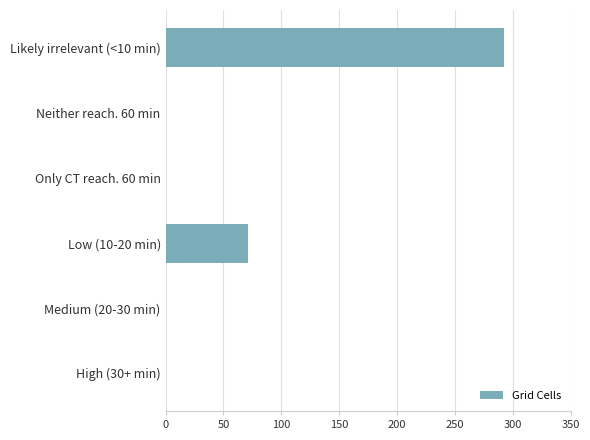

Between Low (10-20 min) and Only CT reach. 60 min, which is larger?

Low (10-20 min)